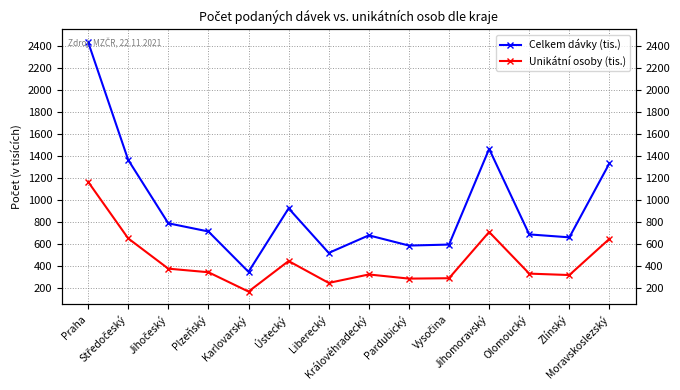

True or false: Celkem dávky (tis.) has a value of 658.6 at Zlínský.

True